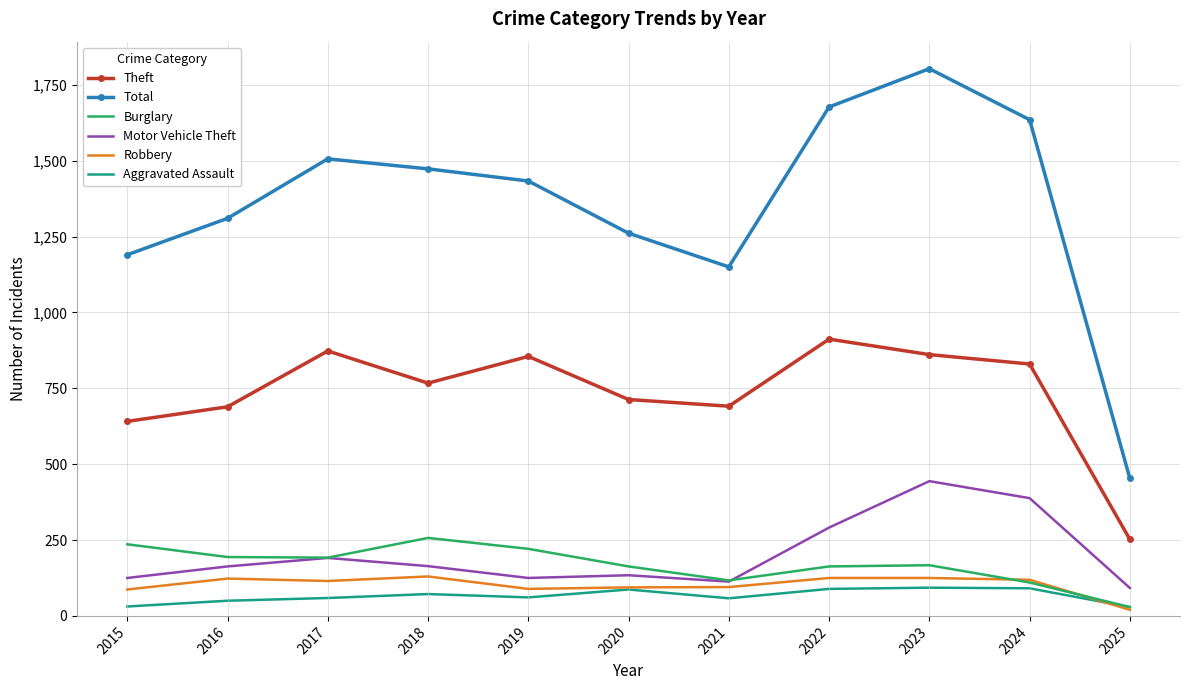

True or false: Theft and Burglary intersect in this chart.

False